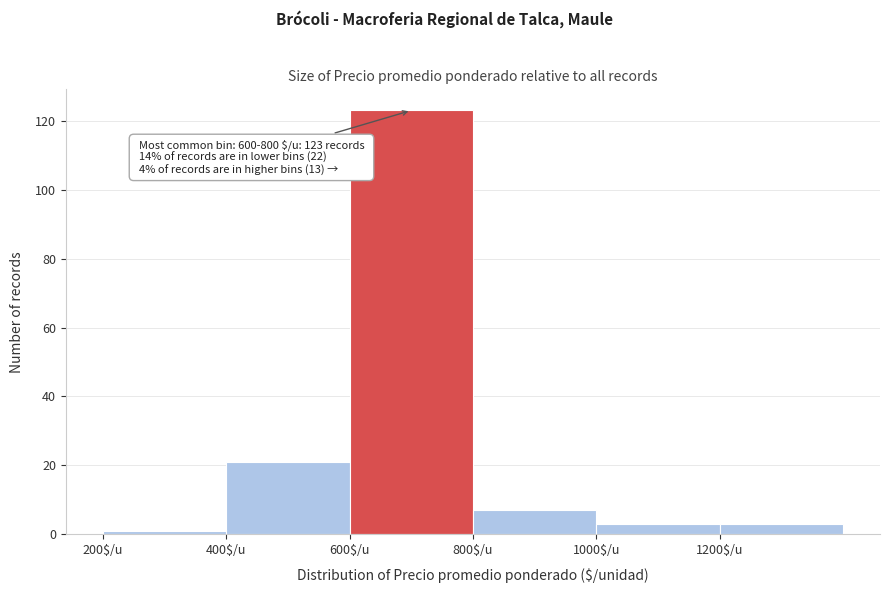

Over which range of the x-axis is the bar tallest?

600 to 800